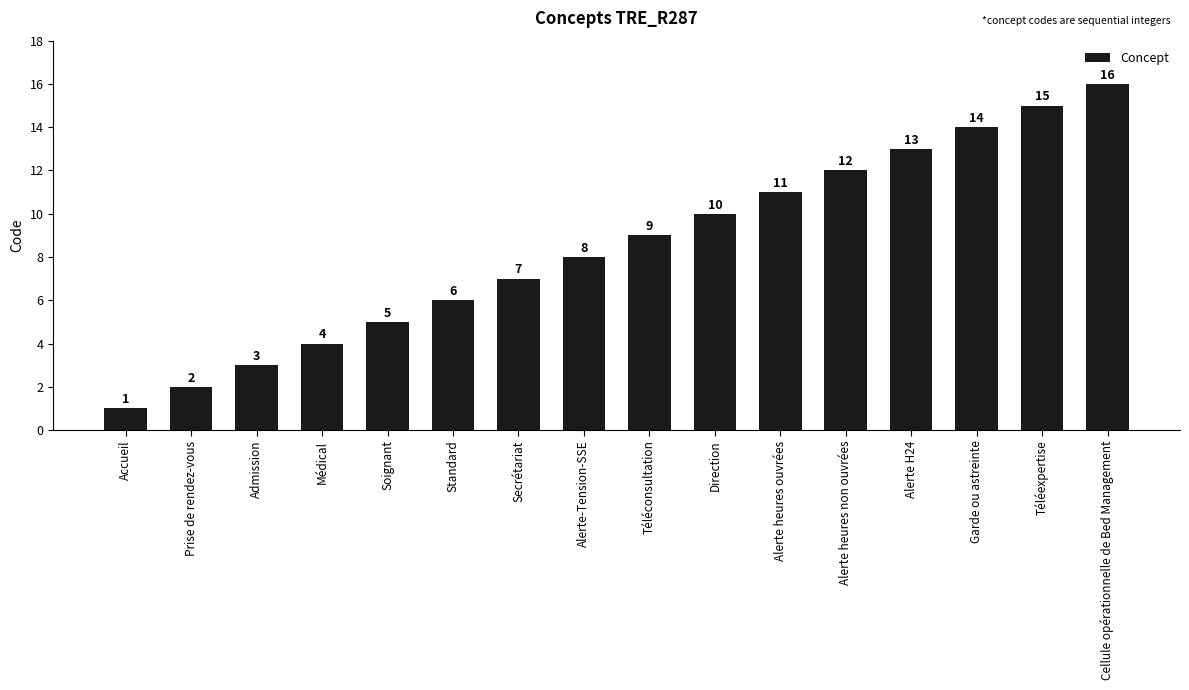

What is the sum of all values?

136